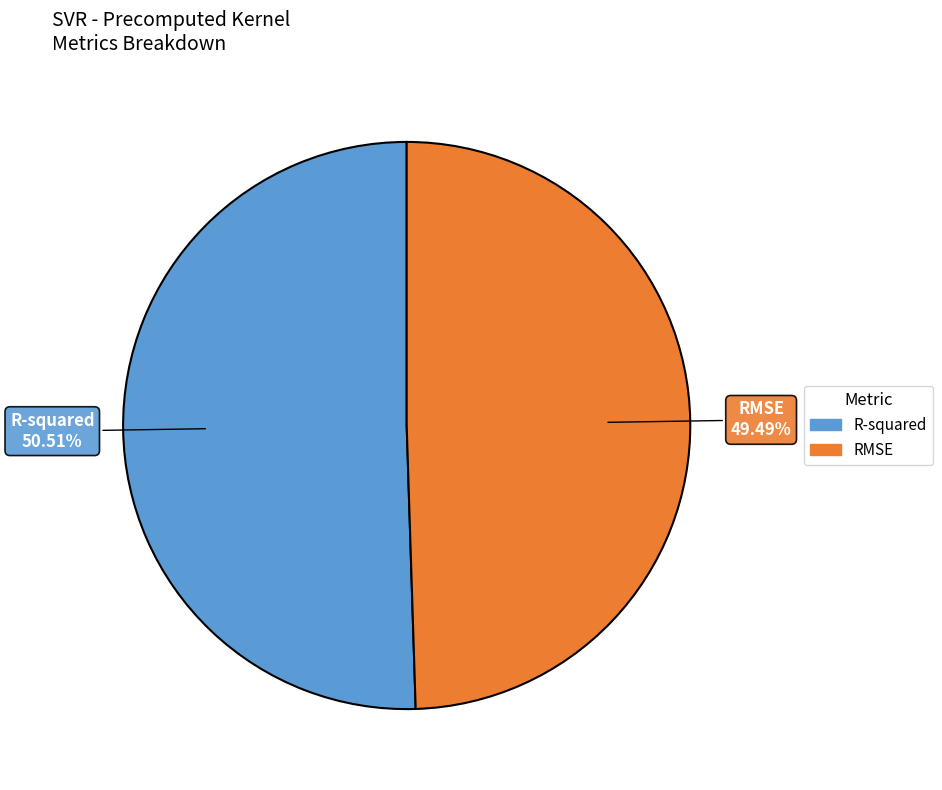

Is it true that R-squared is 51% of the pie?

True